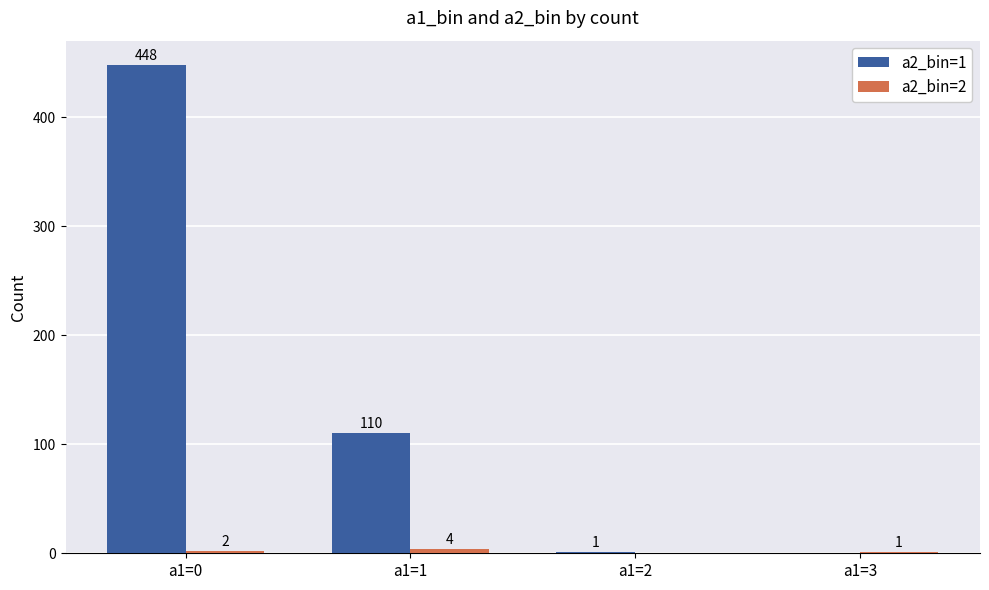

Read the a2_bin=1 value at a1=1.

110